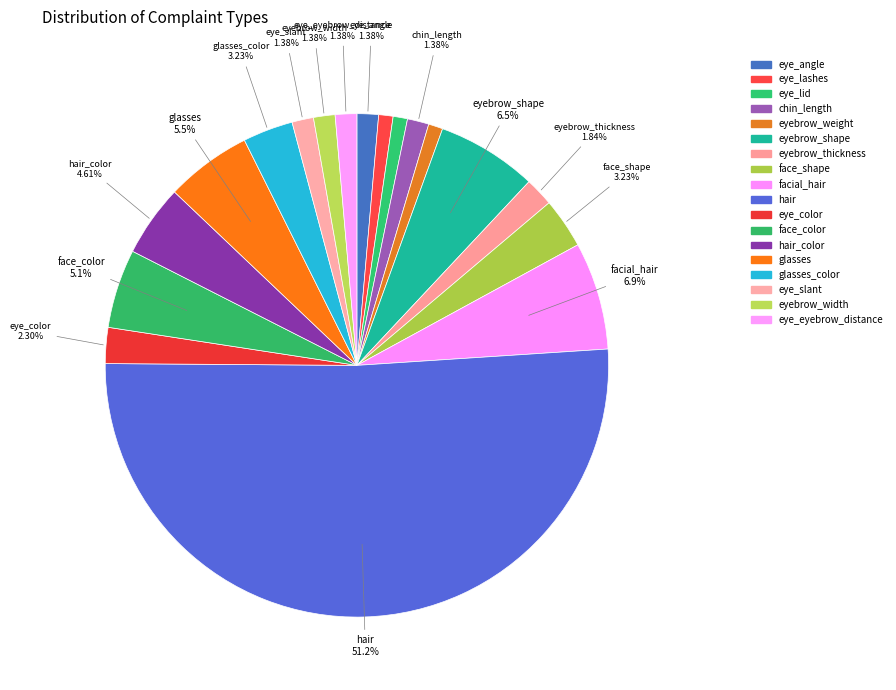

Count the number of slices in the pie.

18